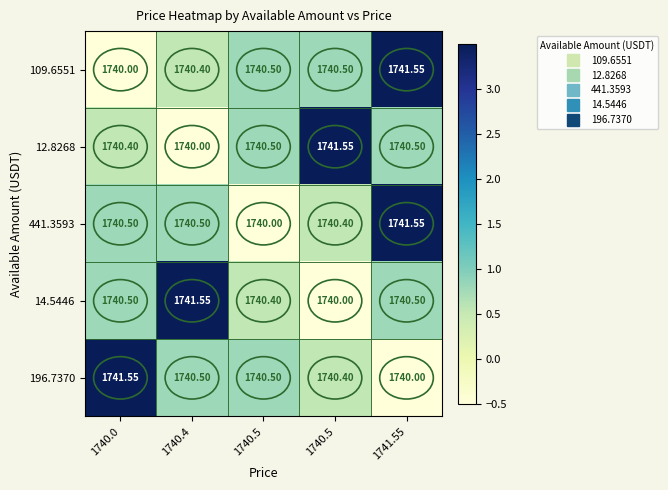

Which has a higher value, 1740.4 or 1741.55?

1741.55